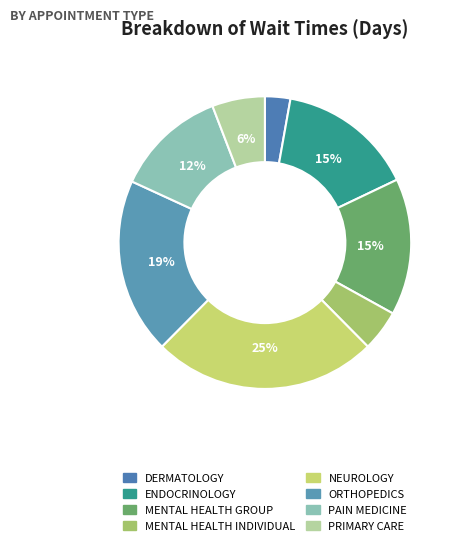

Rank the categories by value from lowest to highest.

DERMATOLOGY, MENTAL HEALTH INDIVIDUAL, PRIMARY CARE, PAIN MEDICINE, ENDOCRINOLOGY, MENTAL HEALTH GROUP, ORTHOPEDICS, NEUROLOGY